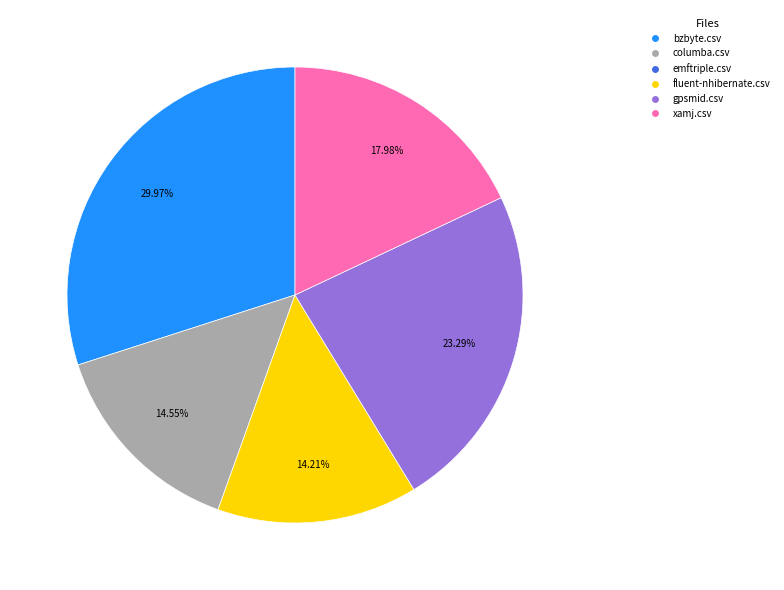

Does any single category account for the majority?

No